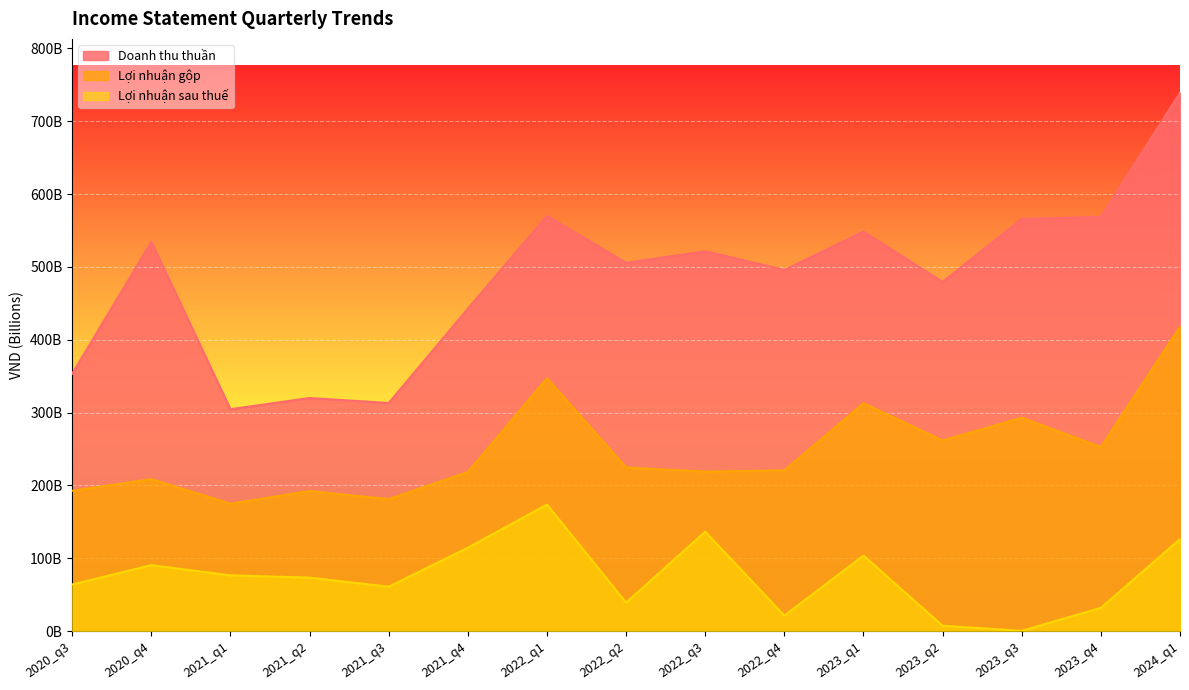

Which series has the largest total across all categories?

Doanh thu thuần